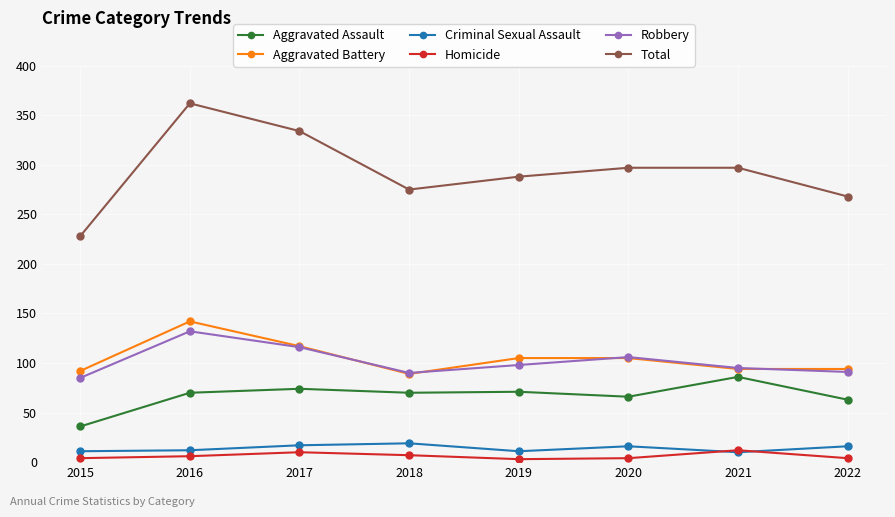

How many distinct data groups are displayed?

6